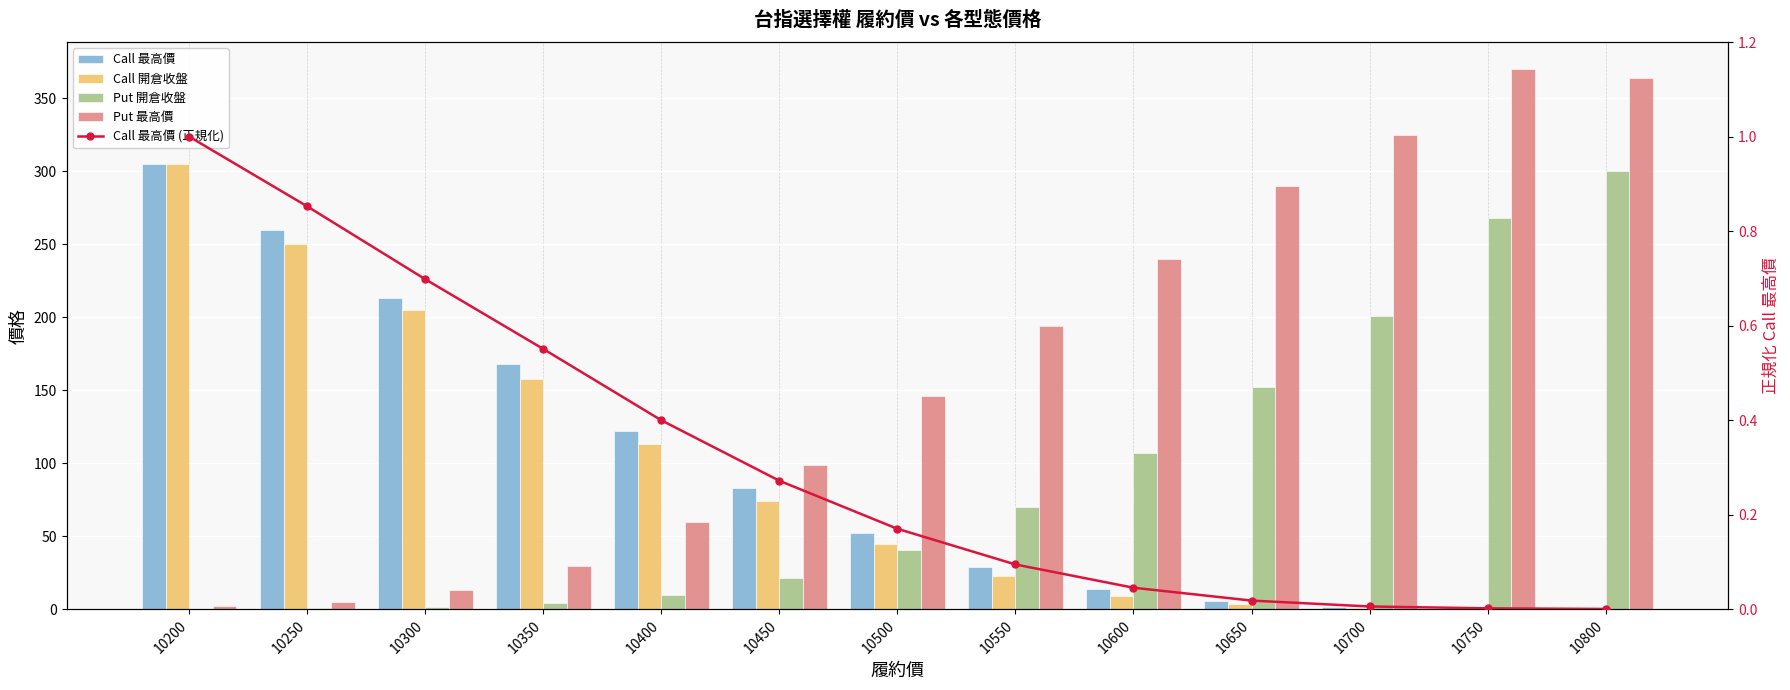

Are the bars horizontal?

No